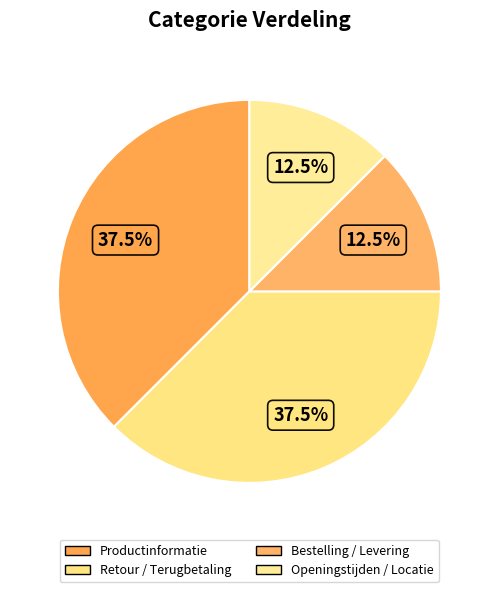

Is it true that Productinformatie is 38% of the pie?

True